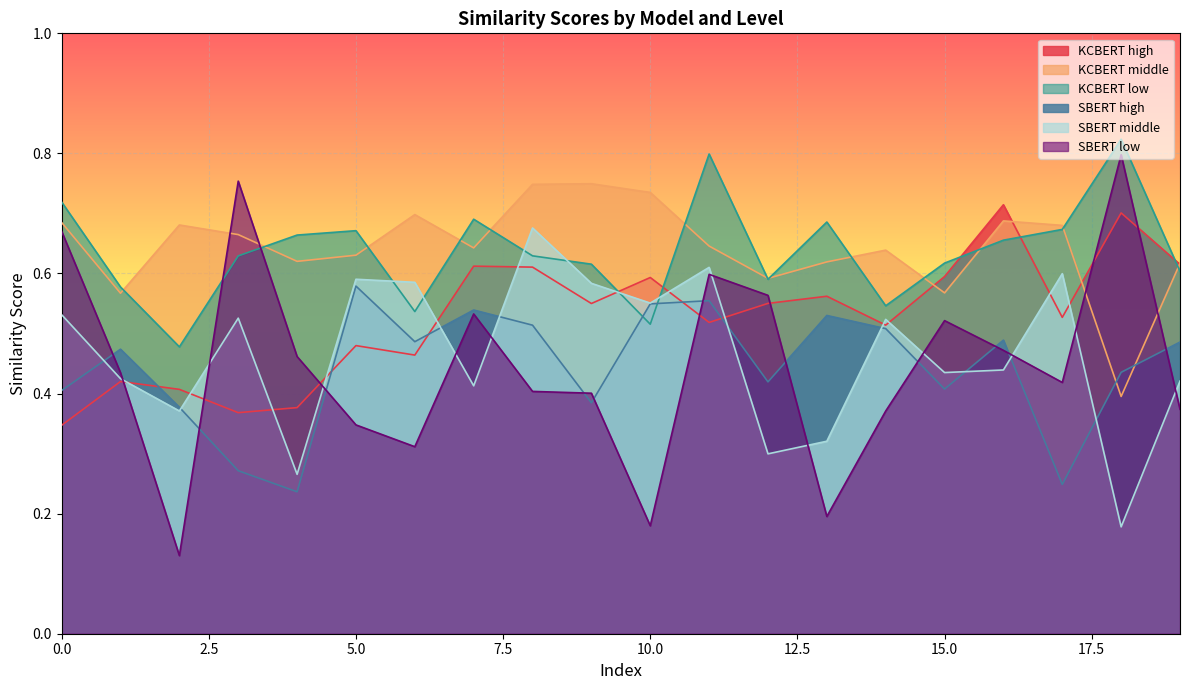

Between 8 and 19, which is larger?

19